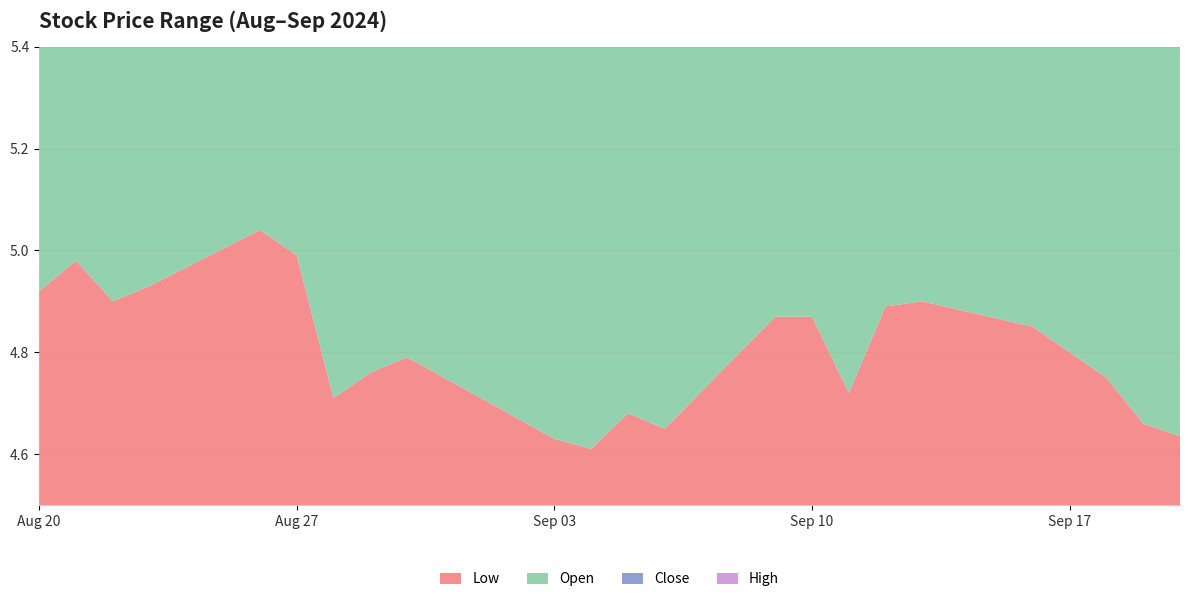

Reading left to right, list all the values displayed in this chart.

Low: 2024-08-20=4.9	2024-08-21=5.0	2024-08-22=4.9	2024-08-23=4.9	2024-08-26=5.0	2024-08-27=5.0	2024-08-28=4.7	2024-08-29=4.8	2024-08-30=4.8	2024-09-03=4.6	2024-09-04=4.6	2024-09-05=4.7	2024-09-06=4.7	2024-09-09=4.9	2024-09-10=4.9	2024-09-11=4.7	2024-09-12=4.9	2024-09-13=4.9	2024-09-16=4.8	2024-09-17=4.8	2024-09-18=4.8	2024-09-19=4.7	2024-09-20=4.6
Open: 2024-08-20=5.0	2024-08-21=5.0	2024-08-22=5.0	2024-08-23=5.0	2024-08-26=5.1	2024-08-27=5.0	2024-08-28=5.0	2024-08-29=4.9	2024-08-30=4.9	2024-09-03=4.8	2024-09-04=4.6	2024-09-05=4.7	2024-09-06=4.7	2024-09-09=4.9	2024-09-10=5.0	2024-09-11=4.9	2024-09-12=4.9	2024-09-13=4.9	2024-09-16=5.0	2024-09-17=4.9	2024-09-18=4.8	2024-09-19=4.9	2024-09-20=4.7
Close: 2024-08-20=5.0	2024-08-21=5.0	2024-08-22=4.9	2024-08-23=5.0	2024-08-26=5.0	2024-08-27=5.0	2024-08-28=4.7	2024-08-29=4.8	2024-08-30=4.8	2024-09-03=4.6	2024-09-04=4.7	2024-09-05=4.7	2024-09-06=5.0	2024-09-09=5.0	2024-09-10=5.0	2024-09-11=5.0	2024-09-12=4.9	2024-09-13=5.0	2024-09-16=4.8	2024-09-17=4.8	2024-09-18=4.8	2024-09-19=4.7	2024-09-20=4.7
High: 2024-08-20=5.0	2024-08-21=5.1	2024-08-22=5.0	2024-08-23=5.1	2024-08-26=5.2	2024-08-27=5.1	2024-08-28=5.0	2024-08-29=5.0	2024-08-30=4.9	2024-09-03=4.8	2024-09-04=4.8	2024-09-05=4.8	2024-09-06=5.0	2024-09-09=5.1	2024-09-10=5.0	2024-09-11=5.0	2024-09-12=5.0	2024-09-13=5.0	2024-09-16=5.0	2024-09-17=5.0	2024-09-18=4.9	2024-09-19=4.9	2024-09-20=4.8